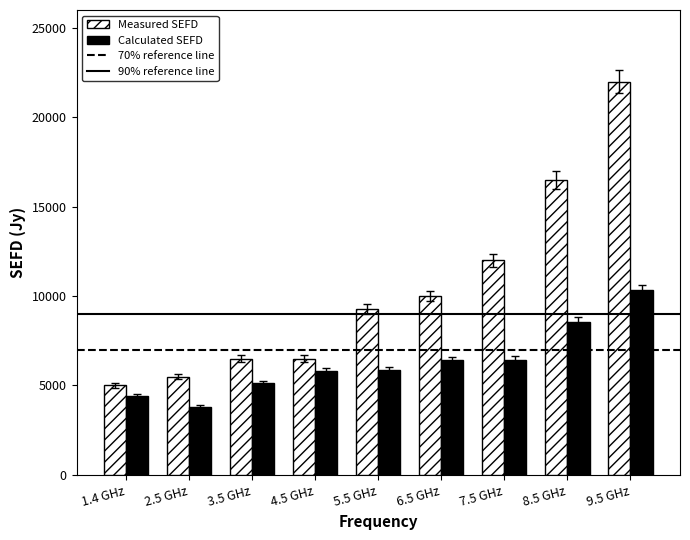

What is the difference between the Measured SEFD values at 2.5 GHz and 8.5 GHz?

11000.0